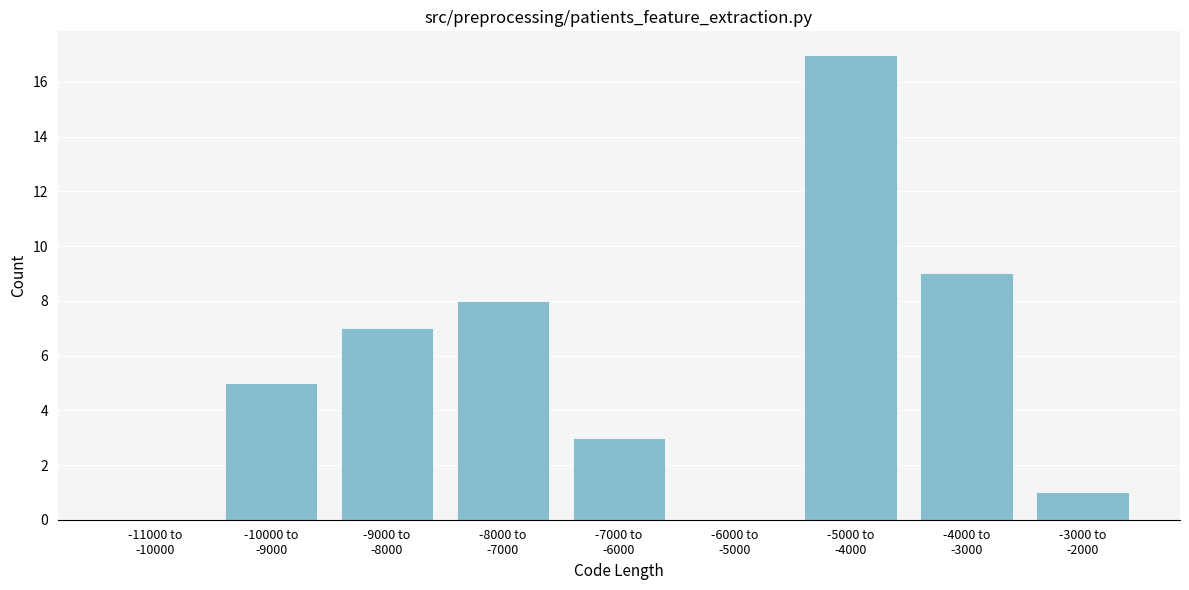

What is the sum of all values?

50